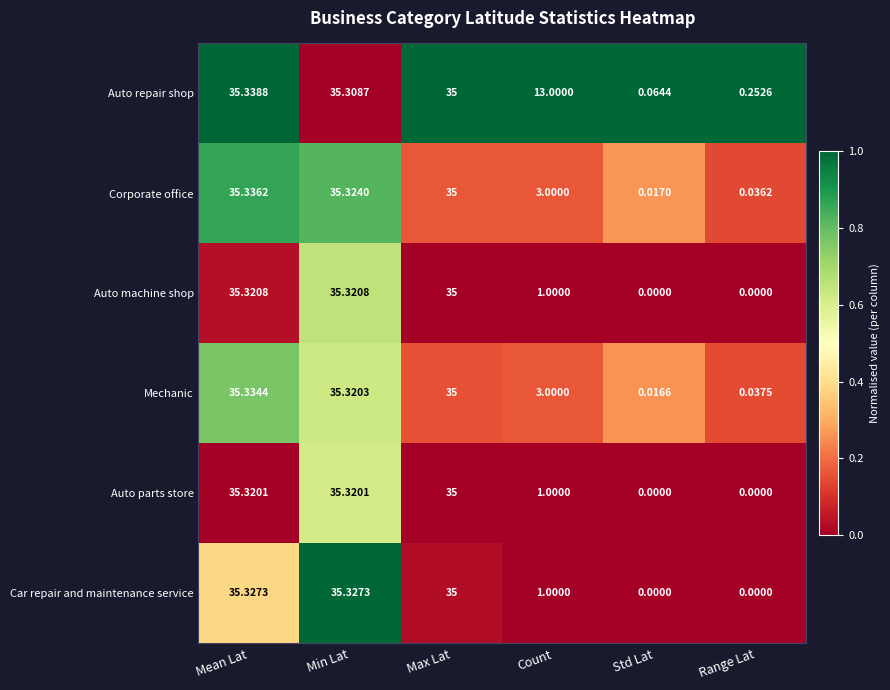

Which series has the widest spread of values?

Car repair and maintenance service